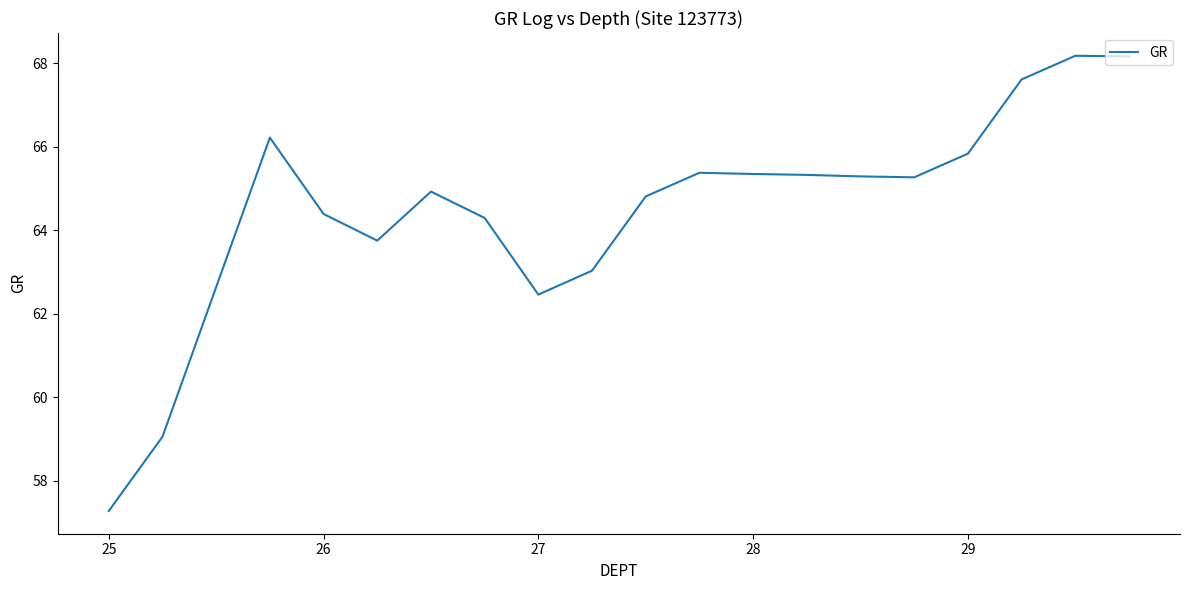

What is the greatest value displayed?

68.2